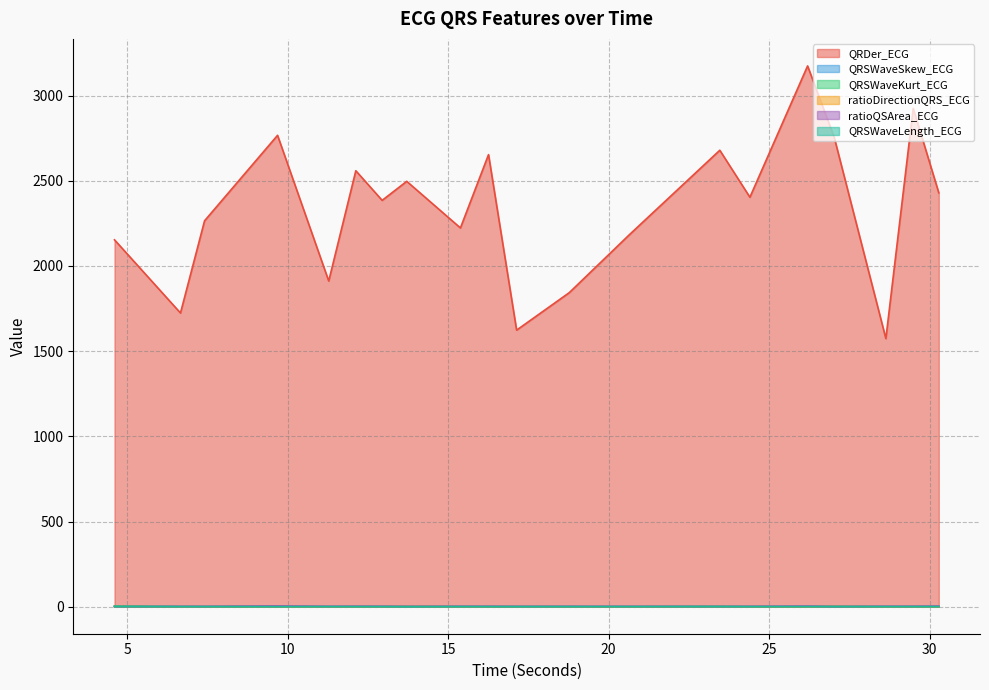

True or false: QRSWaveKurt_ECG has a value of 0.5 at 18.7734375.

True